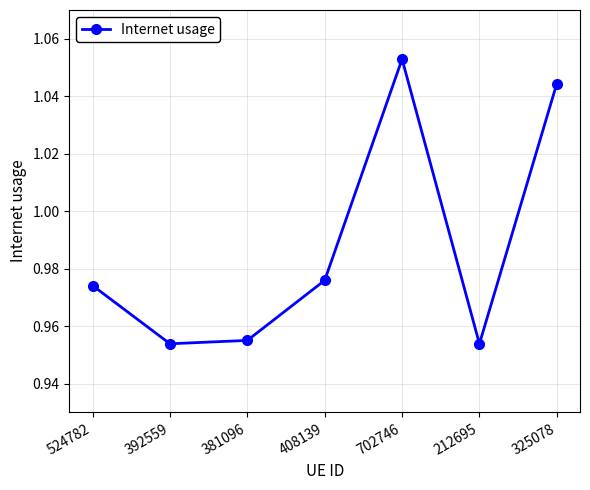

Count the values in the range 0 to 1.

5